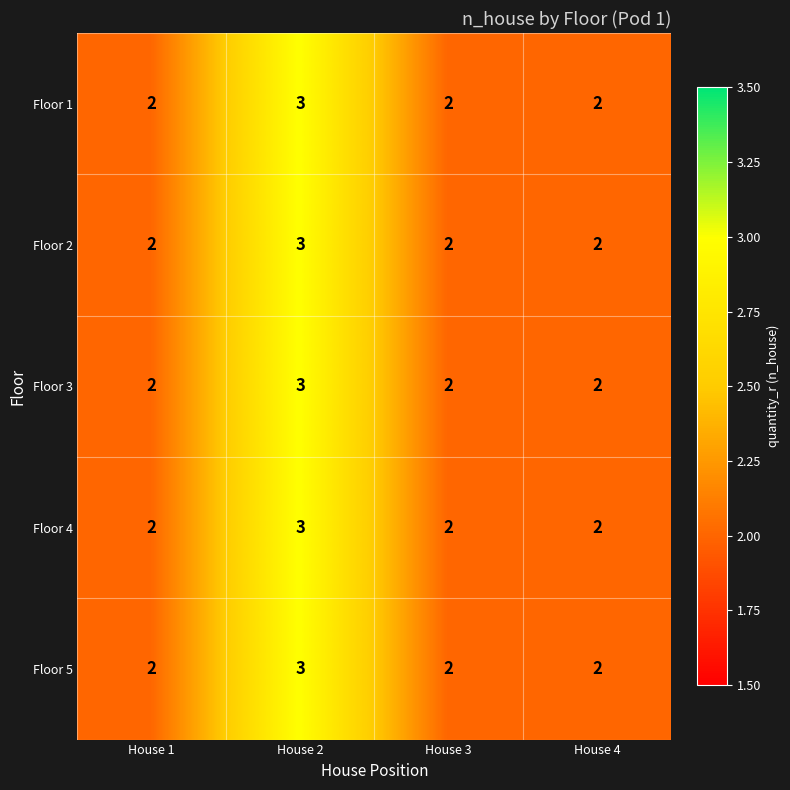

Reading left to right, list all the values displayed in this chart.

Floor 1: 2	3	2	2
Floor 2: 2	3	2	2
Floor 3: 2	3	2	2
Floor 4: 2	3	2	2
Floor 5: 2	3	2	2